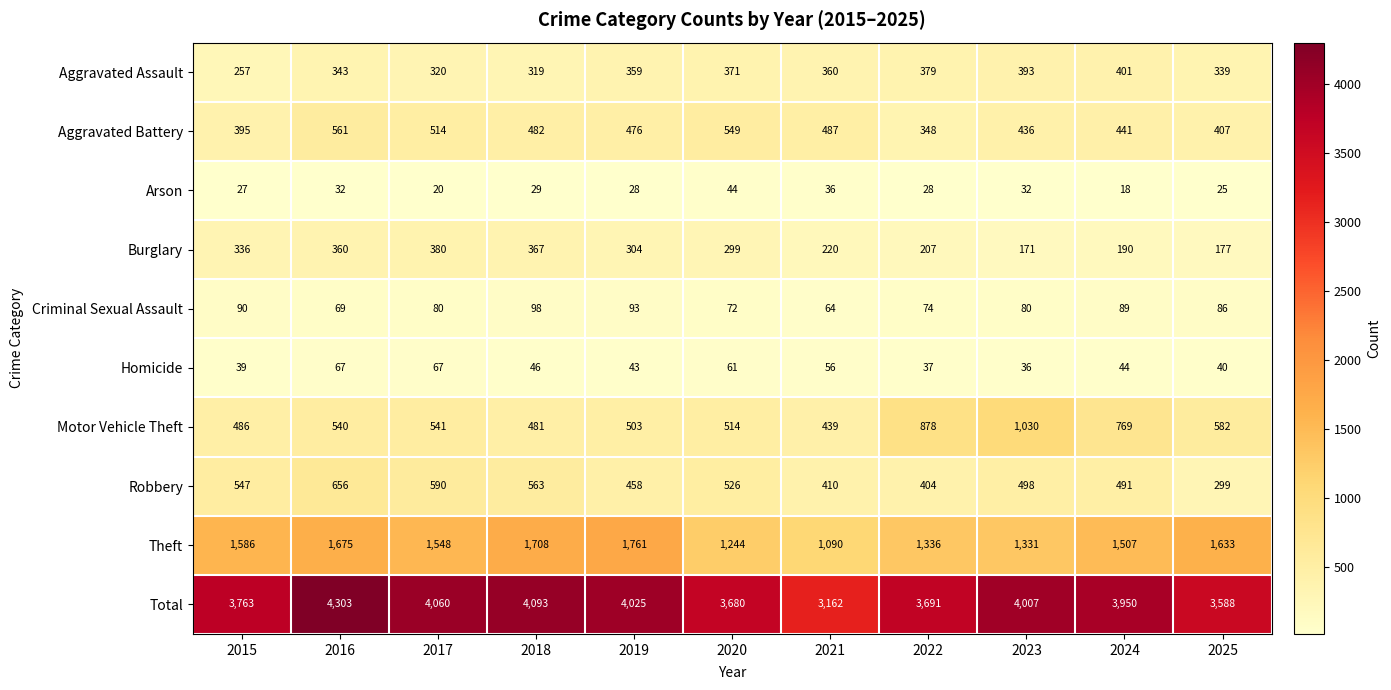

What is the greatest value displayed?

4303